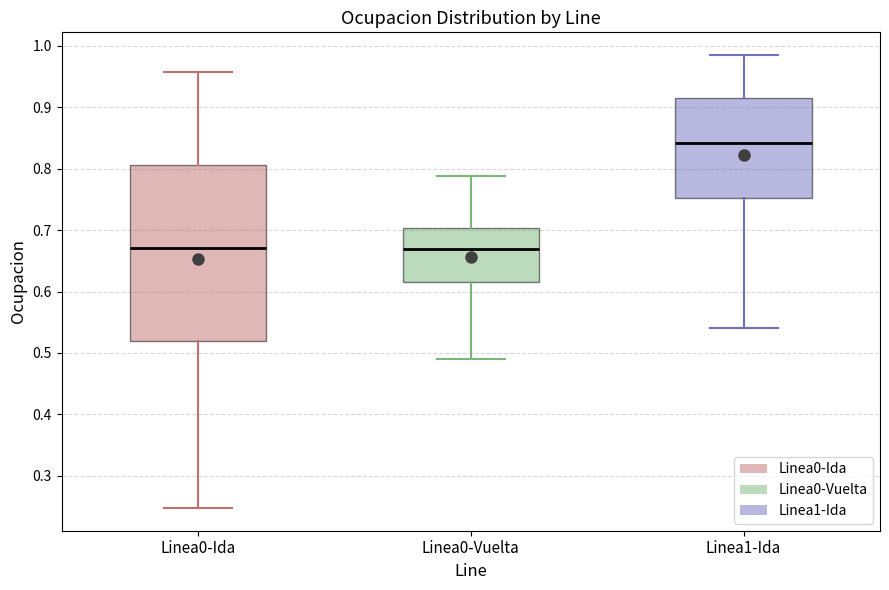

Comparing the boxes themselves (not the whiskers), which one is the tallest?

Linea0-Ida